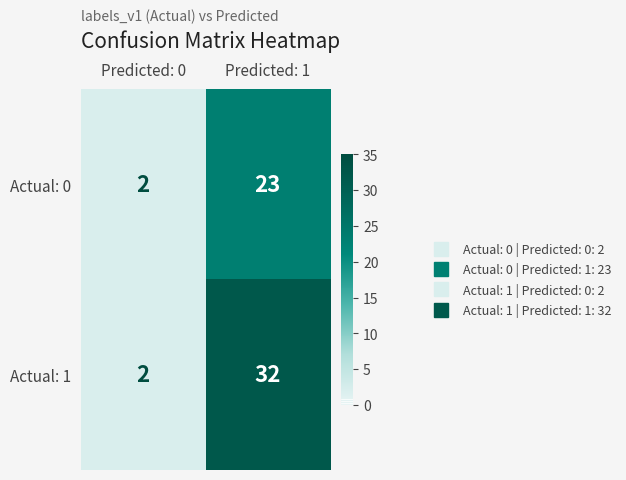

Reading right to left, list all the values displayed in this chart.

Actual: 0: 23	2
Actual: 1: 32	2